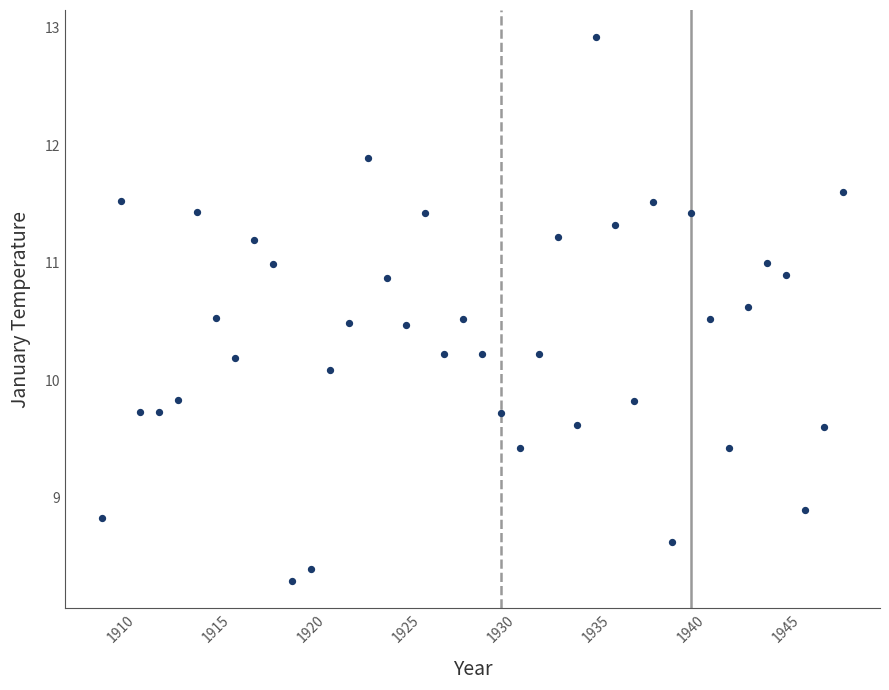

What Y value in the scatter plot is closest to 10?

10.1